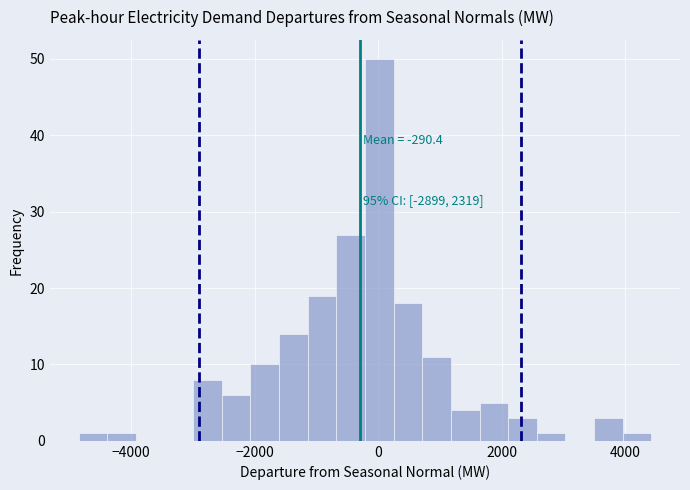

Read against the x-axis, roughly where is the centre of the tallest bar?

0